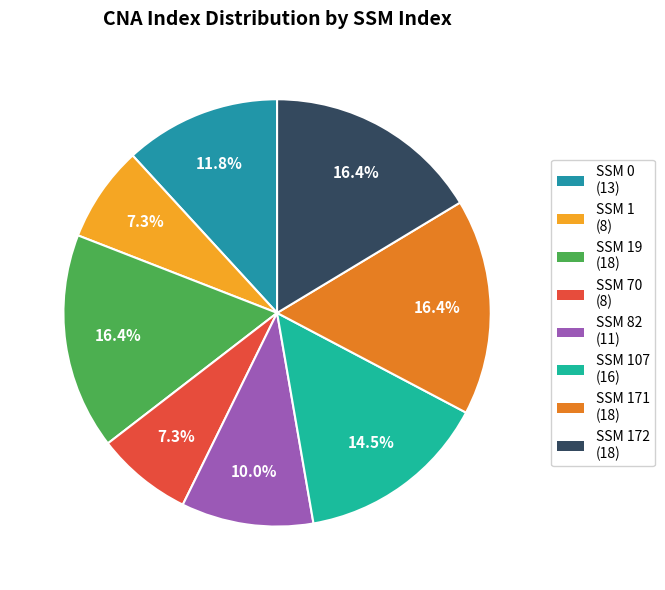

Does any single category account for the majority?

No